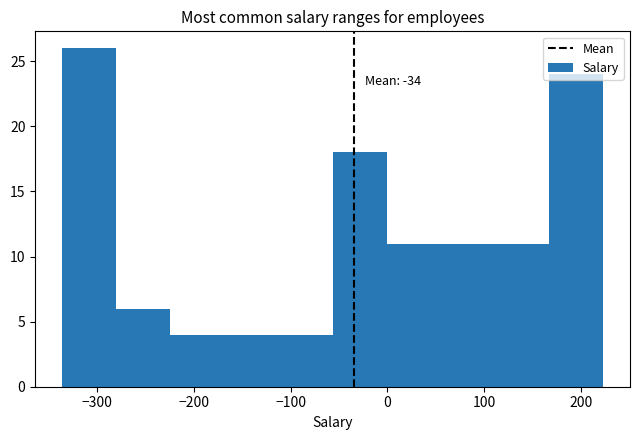

Over which range of the x-axis is the bar tallest?

-340 to -280